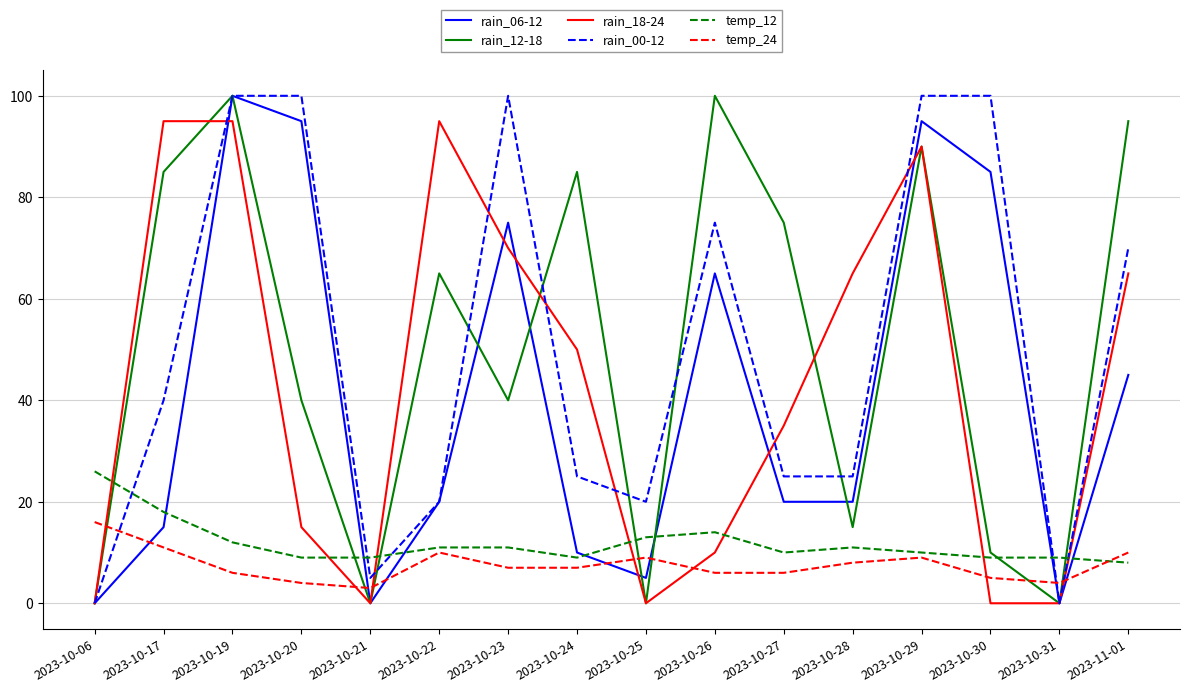

Is it true that rain_18-24 equals 16 at 2023-10-27?

False